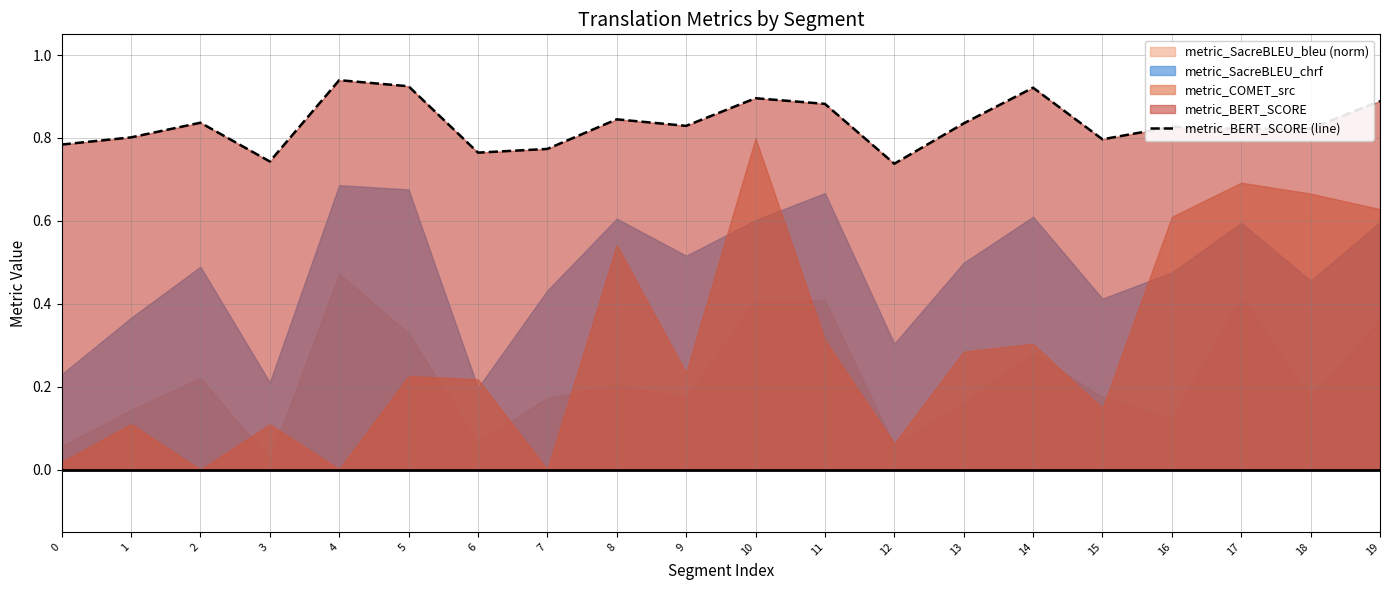

What is the value of the 7th point from the left?

0.8